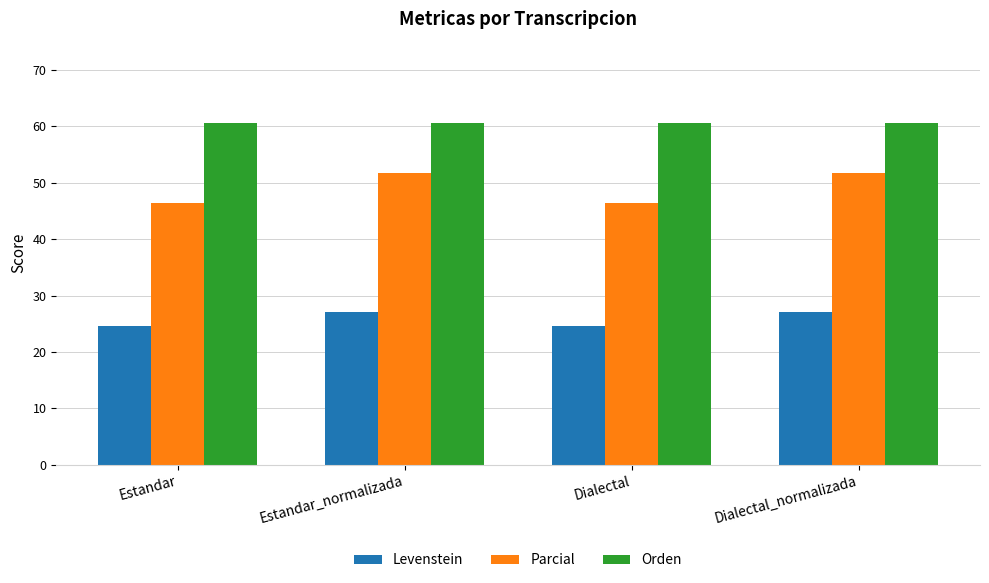

Is it true that Orden equals 60.6 at Dialectal?

True